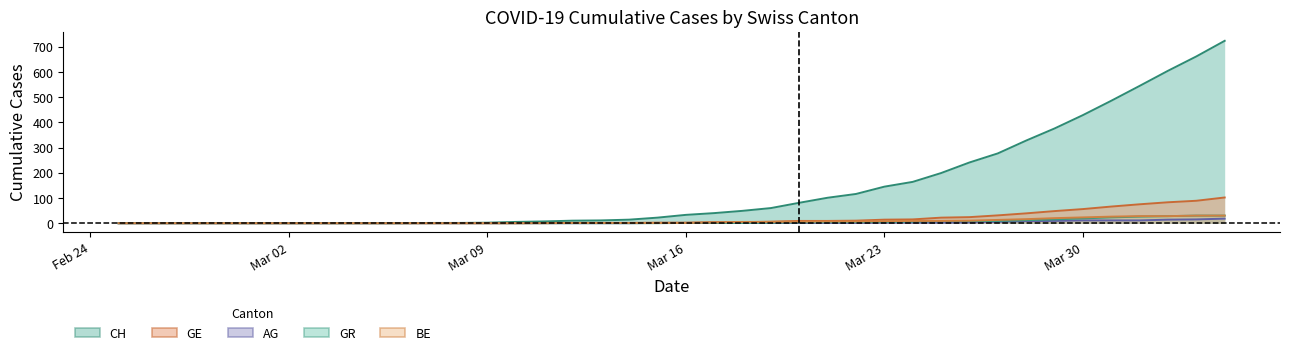

True or false: BE and CH cross at least once.

False